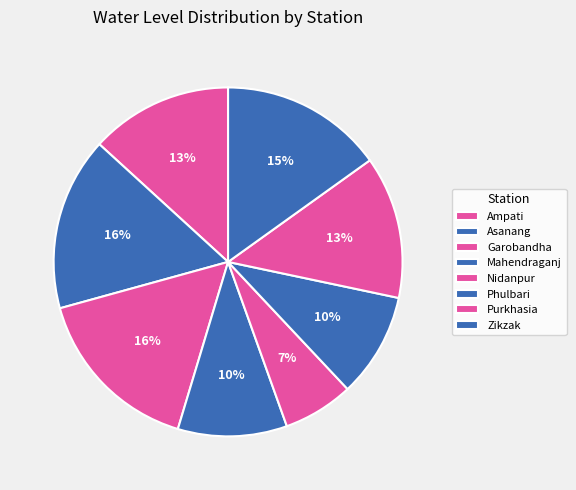

What is the ratio of the value at Garobandha to the value at Asanang?

1.0